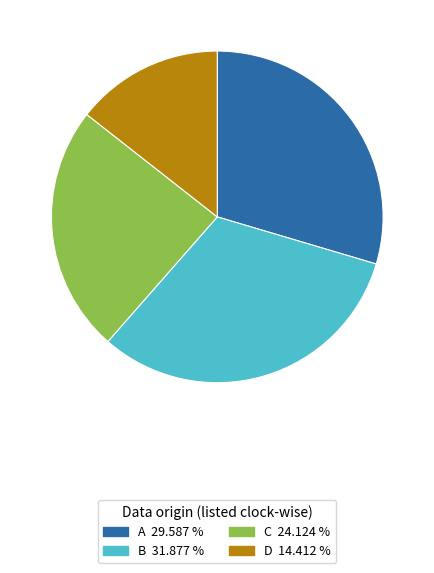

Rank the categories by value from lowest to highest.

D, C, A, B